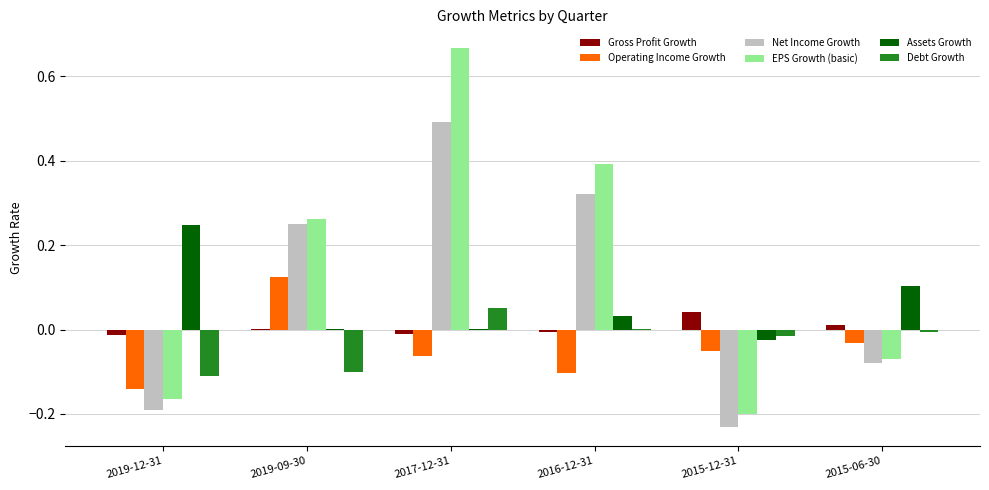

Which category has the highest value across all series?

2017-12-31